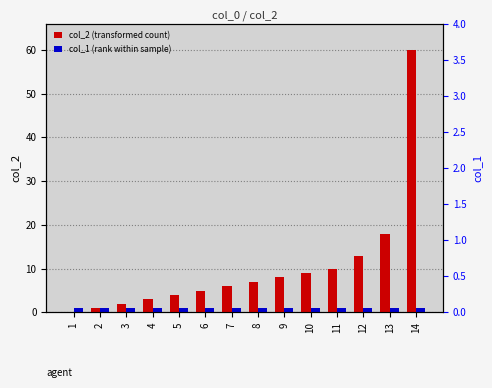

Between 4 and 13, which series saw the biggest shift?

col_2 (transformed count)